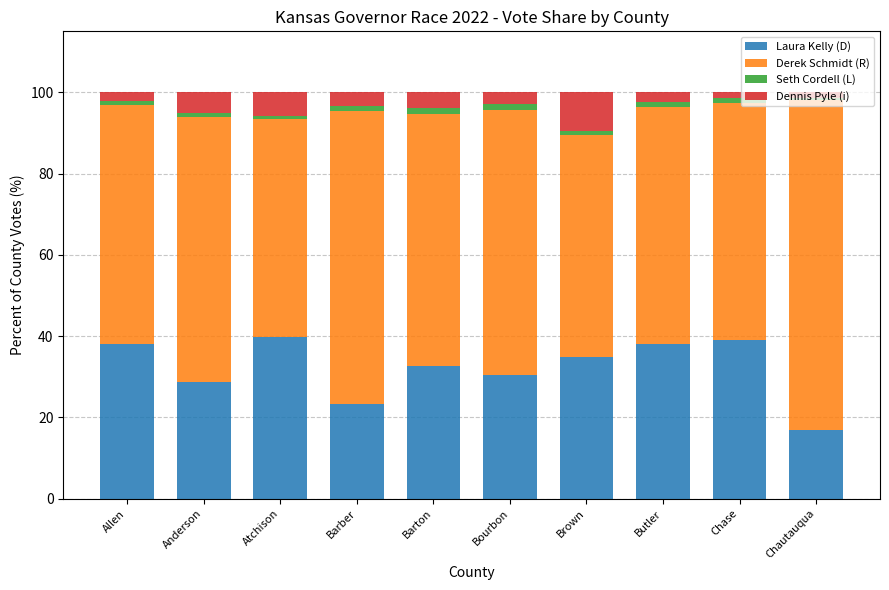

What is the sum of all Laura Kelly (D) values?

322.0